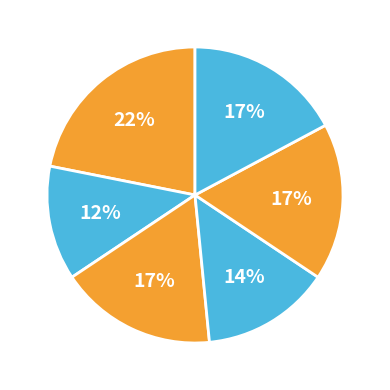

How many segments does this pie chart have?

6